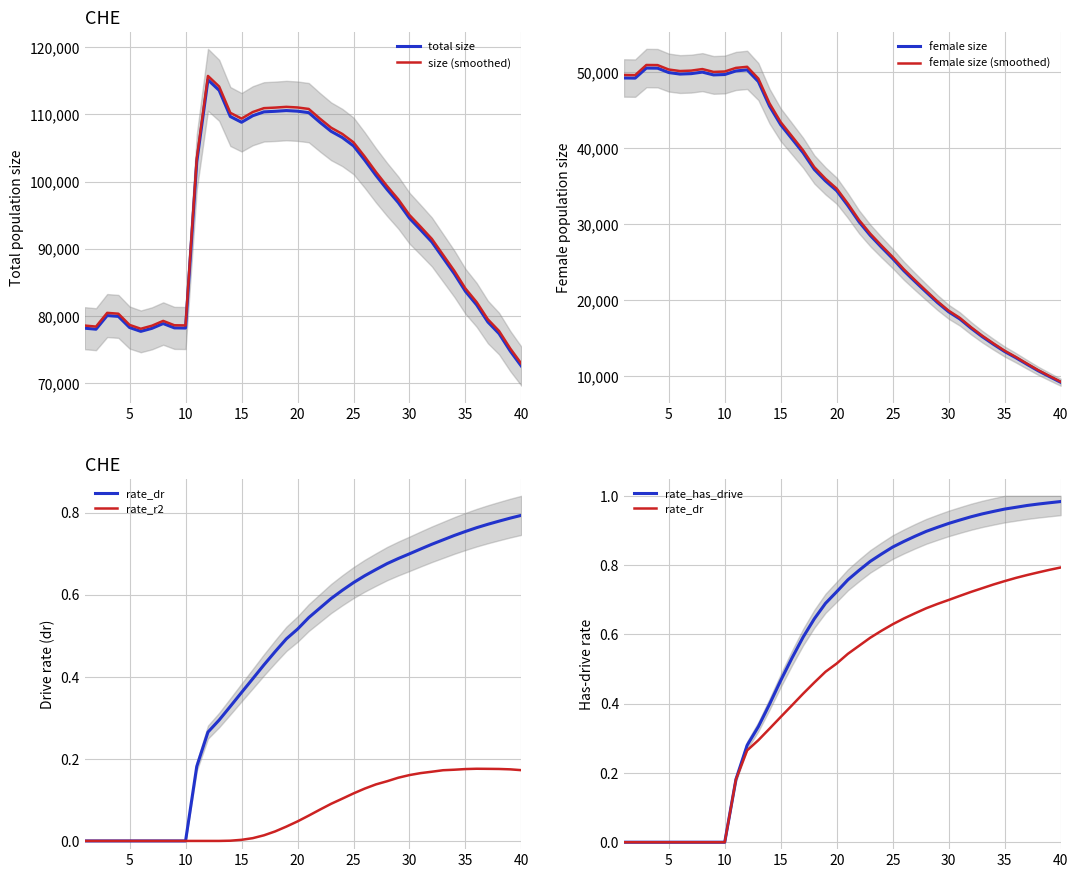

Which series has the largest total across all categories?

rate_has_drive